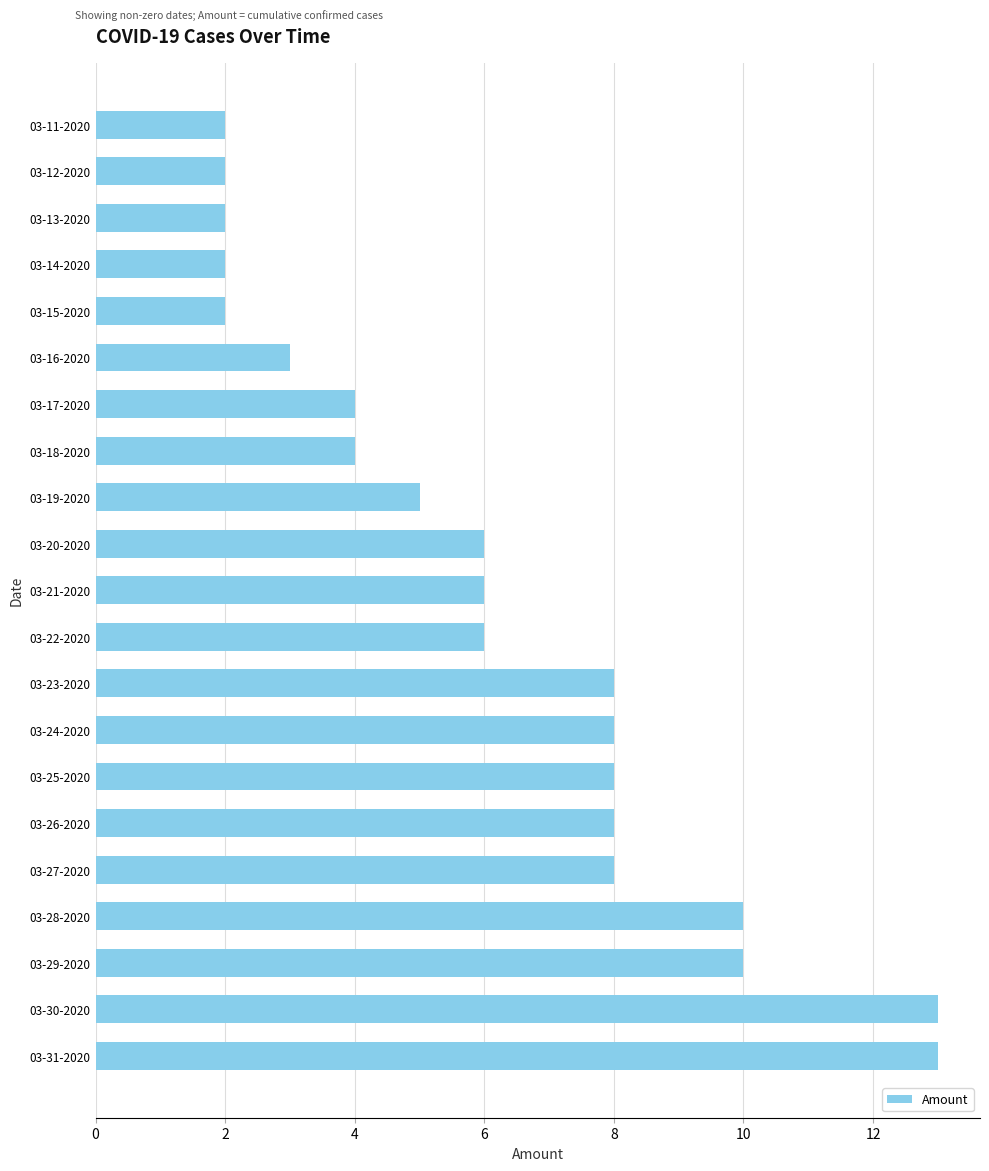

How many series are shown in this chart?

1